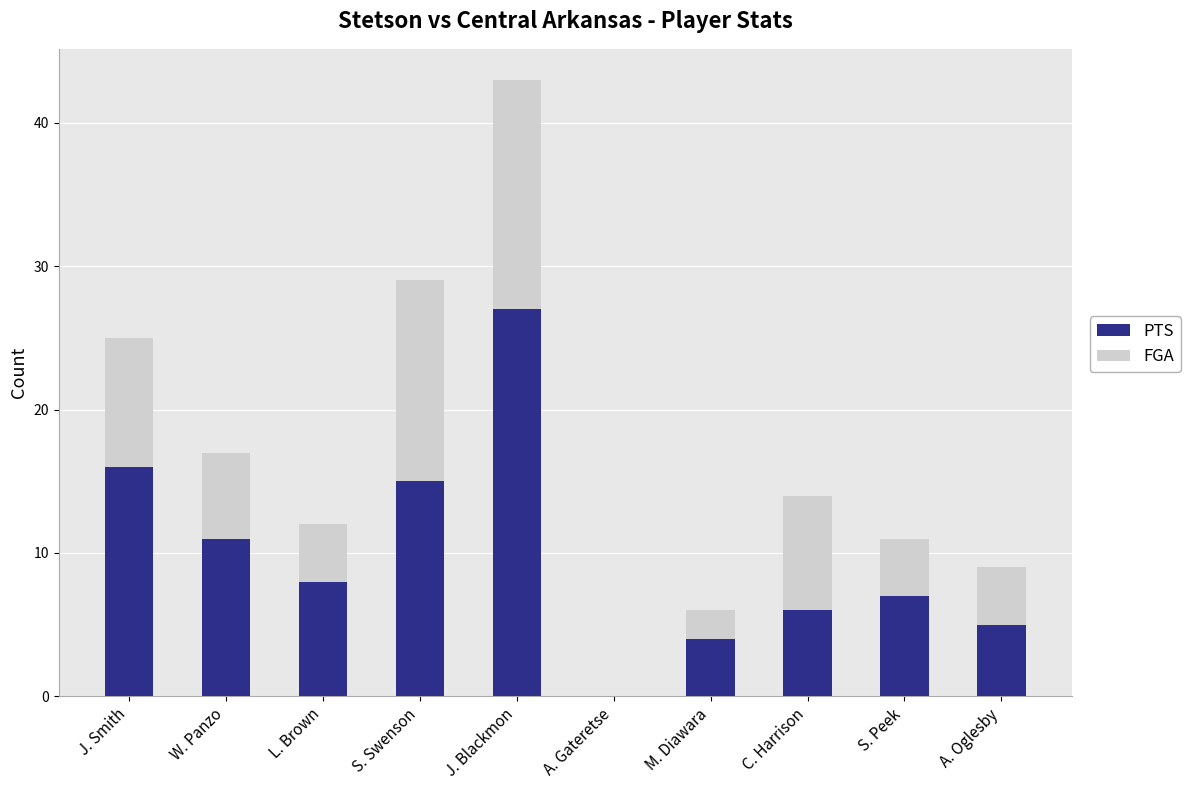

At which label does PTS reach its peak?

J. Blackmon